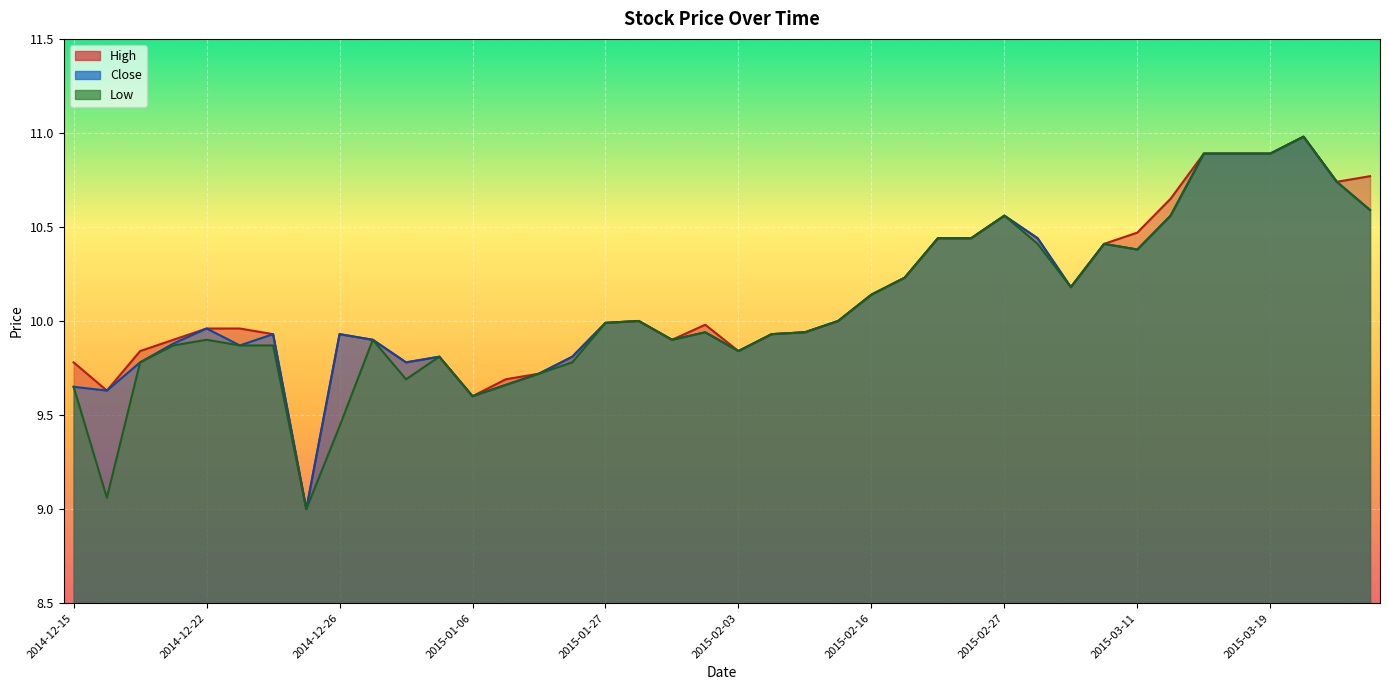

What are all the series names shown in the legend?

High, Close, Low